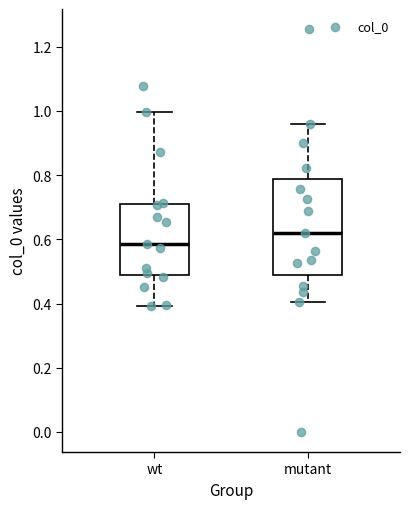

Where is the upper edge of the box for mutant on the y-axis? The values are not printed on the chart, so give them approximately, as read against the axis.

0.78